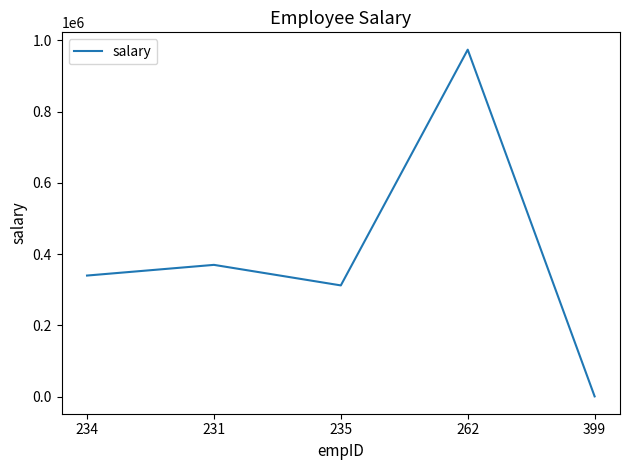

What is the change in value from 231 to 235?

-57655